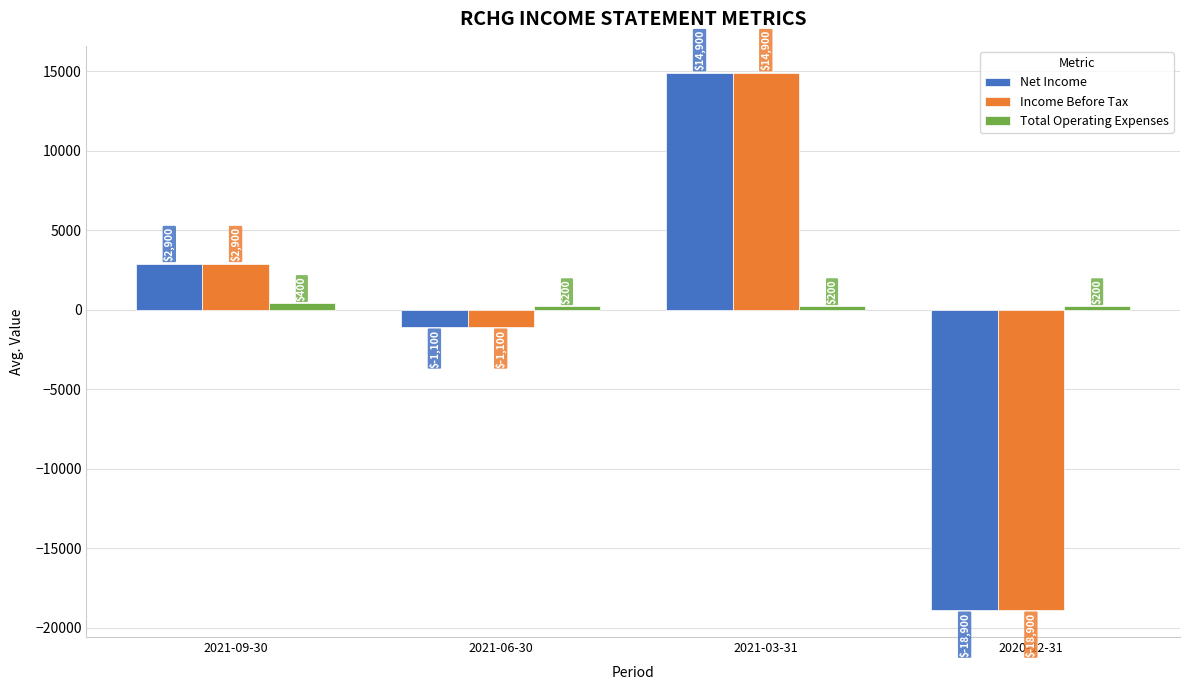

Rank the categories by Income Before Tax value from highest to lowest.

2021-03-31, 2021-09-30, 2021-06-30, 2020-12-31